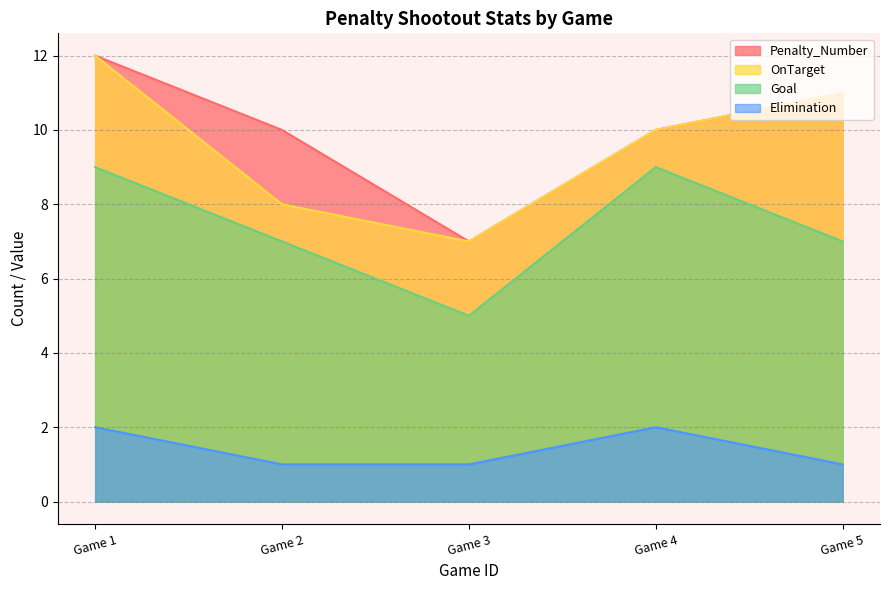

The OnTarget series shows 0.2 at 2. True or false?

False